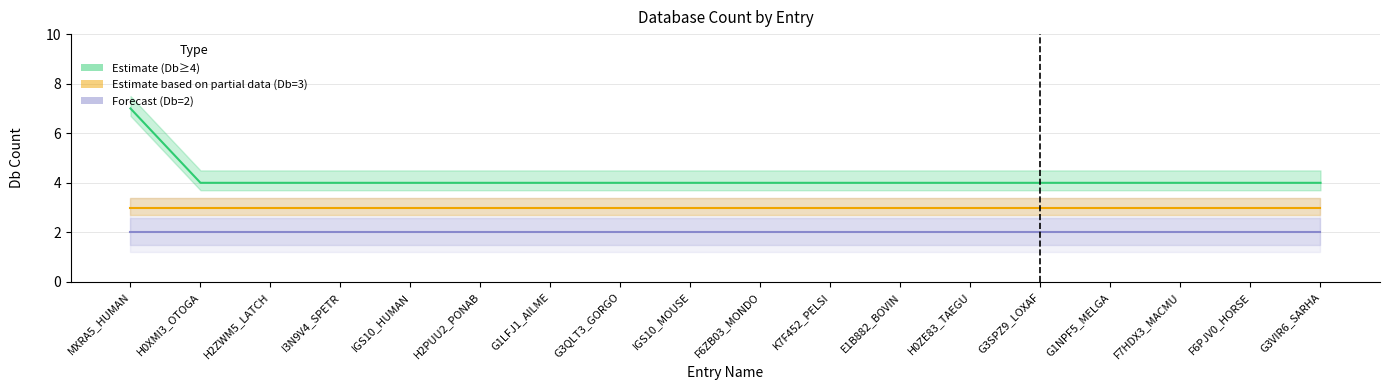

Which series has the widest spread of values?

Estimate (Db≥4)